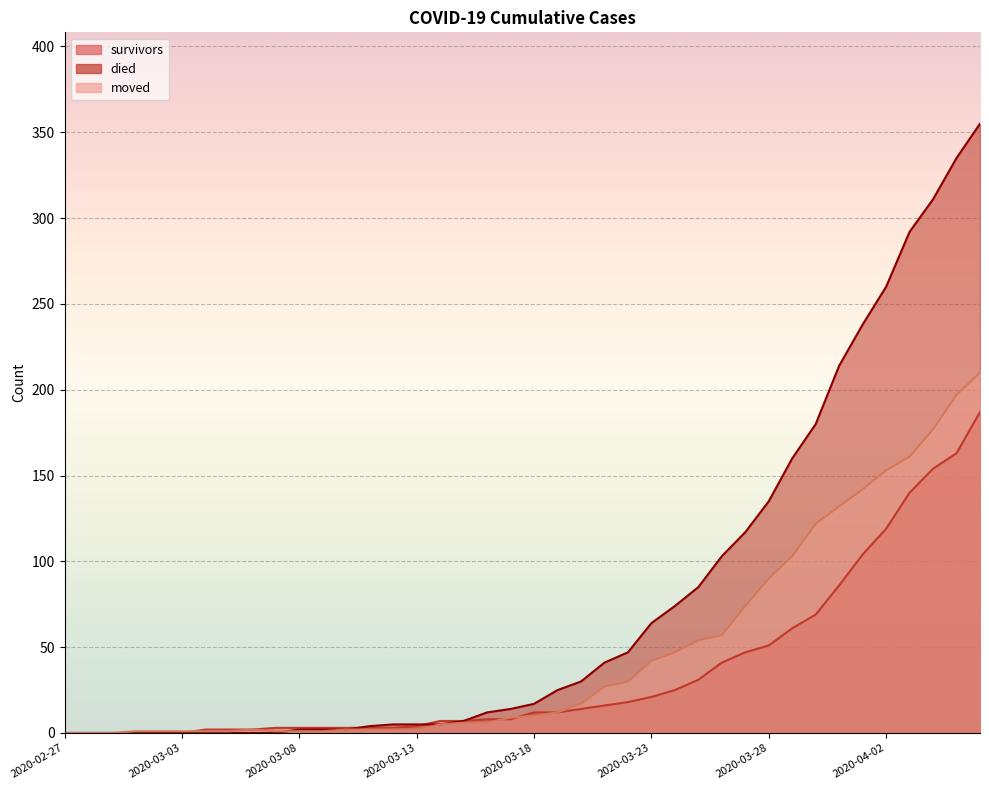

What is the value of the survivors point at the 38th from the left?

154